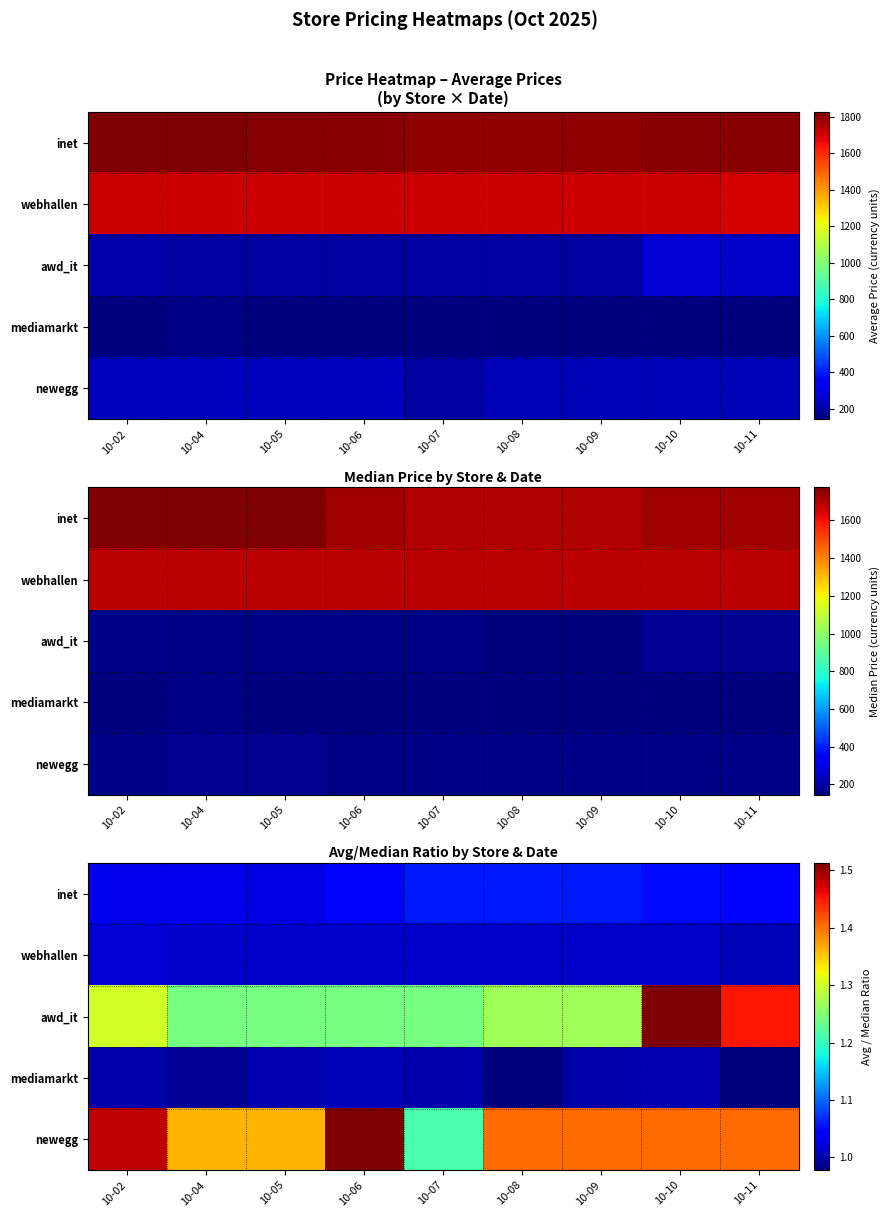

At how many categories does at least one series exceed 1?

9